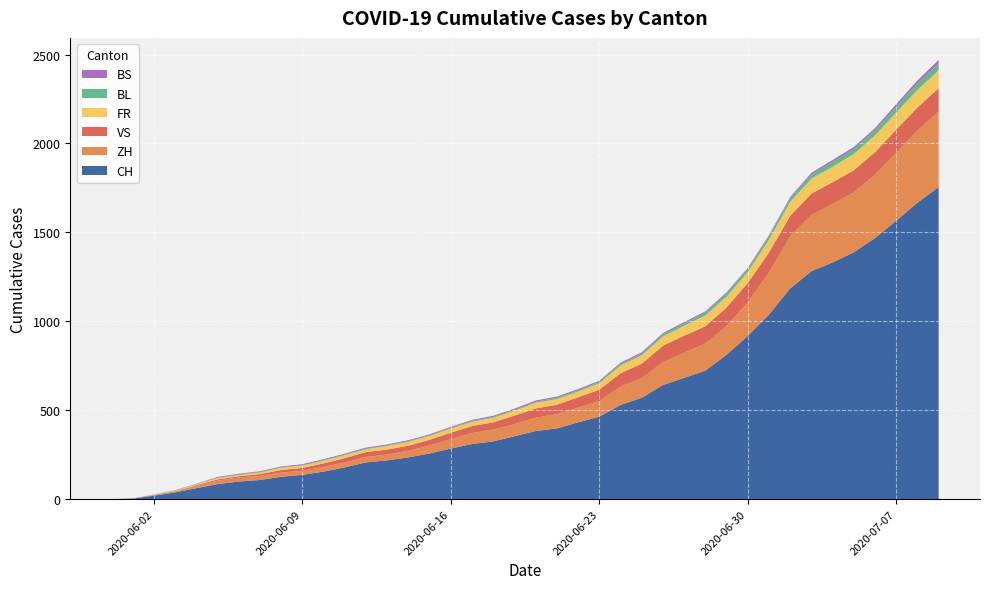

Reading left to right, what are all the values shown in this chart?

CH: 2020-05-31=0	2020-06-01=3	2020-06-02=20	2020-06-03=38	2020-06-04=62	2020-06-05=85	2020-06-06=99	2020-06-07=108	2020-06-08=126	2020-06-09=137	2020-06-10=155	2020-06-11=179	2020-06-12=207	2020-06-13=218	2020-06-14=235	2020-06-15=257	2020-06-16=285	2020-06-17=310	2020-06-18=325	2020-06-19=354	2020-06-20=383	2020-06-21=398	2020-06-22=432	2020-06-23=464	2020-06-24=530	2020-06-25=570	2020-06-26=642	2020-06-27=682	2020-06-28=723	2020-06-29=812	2020-06-30=918	2020-07-01=1038	2020-07-02=1185	2020-07-03=1282	2020-07-04=1331	2020-07-05=1388	2020-07-06=1468	2020-07-07=1566	2020-07-08=1667	2020-07-09=1755
ZH: 2020-05-31=0	2020-06-01=0	2020-06-02=2	2020-06-03=5	2020-06-04=13	2020-06-05=19	2020-06-06=23	2020-06-07=23	2020-06-08=23	2020-06-09=23	2020-06-10=26	2020-06-11=28	2020-06-12=30	2020-06-13=33	2020-06-14=38	2020-06-15=45	2020-06-16=52	2020-06-17=62	2020-06-18=67	2020-06-19=68	2020-06-20=75	2020-06-21=80	2020-06-22=83	2020-06-23=87	2020-06-24=103	2020-06-25=110	2020-06-26=129	2020-06-27=141	2020-06-28=152	2020-06-29=161	2020-06-30=189	2020-07-01=237	2020-07-02=293	2020-07-03=316	2020-07-04=329	2020-07-05=337	2020-07-06=356	2020-07-07=382	2020-07-08=405	2020-07-09=424
VS: 2020-05-31=0	2020-06-01=1	2020-06-02=2	2020-06-03=2	2020-06-04=4	2020-06-05=7	2020-06-06=7	2020-06-07=10	2020-06-08=15	2020-06-09=16	2020-06-10=20	2020-06-11=24	2020-06-12=28	2020-06-13=28	2020-06-14=28	2020-06-15=32	2020-06-16=37	2020-06-17=39	2020-06-18=40	2020-06-19=48	2020-06-20=52	2020-06-21=53	2020-06-22=58	2020-06-23=65	2020-06-24=75	2020-06-25=82	2020-06-26=92	2020-06-27=96	2020-06-28=97	2020-06-29=105	2020-06-30=109	2020-07-01=112	2020-07-02=115	2020-07-03=120	2020-07-04=122	2020-07-05=124	2020-07-06=127	2020-07-07=130	2020-07-08=130	2020-07-09=132
FR: 2020-05-31=0	2020-06-01=0	2020-06-02=2	2020-06-03=3	2020-06-04=5	2020-06-05=7	2020-06-06=7	2020-06-07=9	2020-06-08=13	2020-06-09=13	2020-06-10=15	2020-06-11=16	2020-06-12=16	2020-06-13=20	2020-06-14=22	2020-06-15=22	2020-06-16=23	2020-06-17=24	2020-06-18=26	2020-06-19=27	2020-06-20=32	2020-06-21=32	2020-06-22=32	2020-06-23=36	2020-06-24=44	2020-06-25=47	2020-06-26=52	2020-06-27=56	2020-06-28=61	2020-06-29=61	2020-06-30=61	2020-07-01=72	2020-07-02=79	2020-07-03=84	2020-07-04=87	2020-07-05=92	2020-07-06=94	2020-07-07=96	2020-07-08=99	2020-07-09=100
BL: 2020-05-31=0	2020-06-01=1	2020-06-02=1	2020-06-03=2	2020-06-04=2	2020-06-05=3	2020-06-06=3	2020-06-07=3	2020-06-08=3	2020-06-09=3	2020-06-10=4	2020-06-11=4	2020-06-12=4	2020-06-13=4	2020-06-14=4	2020-06-15=4	2020-06-16=5	2020-06-17=5	2020-06-18=5	2020-06-19=5	2020-06-20=6	2020-06-21=7	2020-06-22=7	2020-06-23=7	2020-06-24=9	2020-06-25=10	2020-06-26=12	2020-06-27=14	2020-06-28=16	2020-06-29=17	2020-06-30=17	2020-07-01=18	2020-07-02=19	2020-07-03=23	2020-07-04=27	2020-07-05=27	2020-07-06=29	2020-07-07=32	2020-07-08=35	2020-07-09=38
BS: 2020-05-31=0	2020-06-01=0	2020-06-02=0	2020-06-03=1	2020-06-04=1	2020-06-05=4	2020-06-06=4	2020-06-07=4	2020-06-08=4	2020-06-09=5	2020-06-10=5	2020-06-11=5	2020-06-12=5	2020-06-13=5	2020-06-14=5	2020-06-15=5	2020-06-16=5	2020-06-17=6	2020-06-18=6	2020-06-19=7	2020-06-20=7	2020-06-21=7	2020-06-22=7	2020-06-23=7	2020-06-24=7	2020-06-25=7	2020-06-26=7	2020-06-27=7	2020-06-28=7	2020-06-29=7	2020-06-30=7	2020-07-01=7	2020-07-02=8	2020-07-03=10	2020-07-04=11	2020-07-05=12	2020-07-06=12	2020-07-07=15	2020-07-08=18	2020-07-09=21